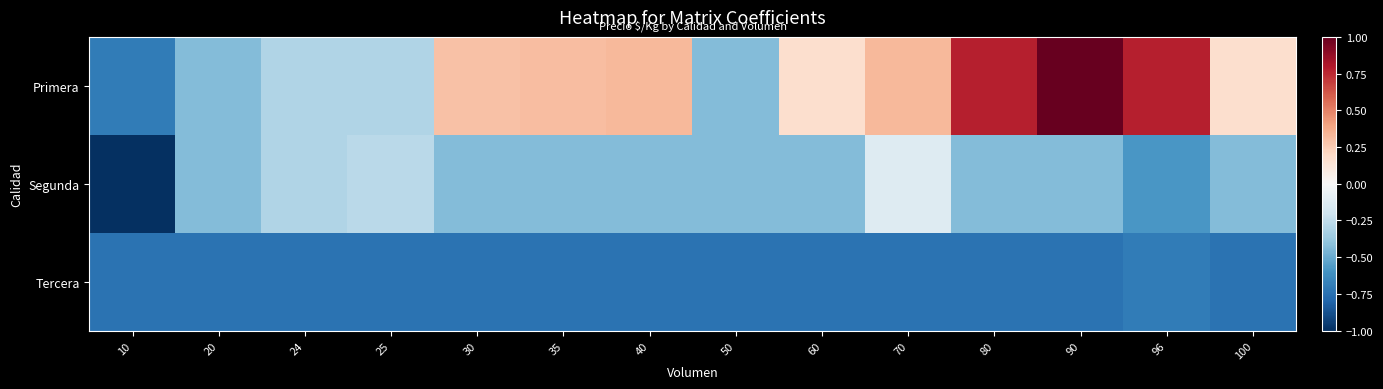

Reading right to left, extract all data points from this chart.

Primera: 100=0.2	96=0.8	90=1.0	80=0.8	70=0.3	60=0.2	50=-0.4	40=0.3	35=0.3	30=0.3	25=-0.3	24=-0.3	20=-0.4	10=-0.7
Segunda: 100=-0.4	96=-0.6	90=-0.4	80=-0.4	70=-0.1	60=-0.4	50=-0.4	40=-0.4	35=-0.4	30=-0.4	25=-0.3	24=-0.3	20=-0.4	10=-1.0
Tercera: 100=-0.7	96=-0.7	90=-0.7	80=-0.7	70=-0.7	60=-0.7	50=-0.7	40=-0.7	35=-0.7	30=-0.7	25=-0.7	24=-0.7	20=-0.7	10=-0.7